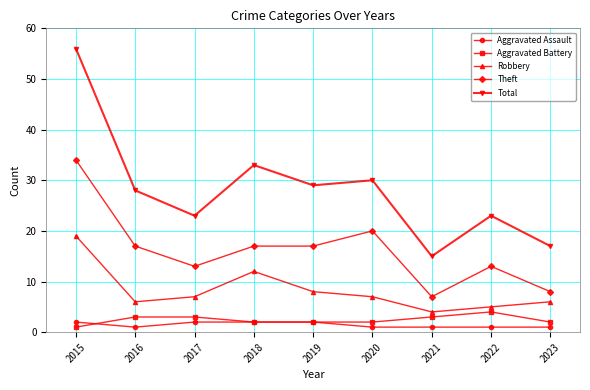

How many lines are shown in the chart?

5